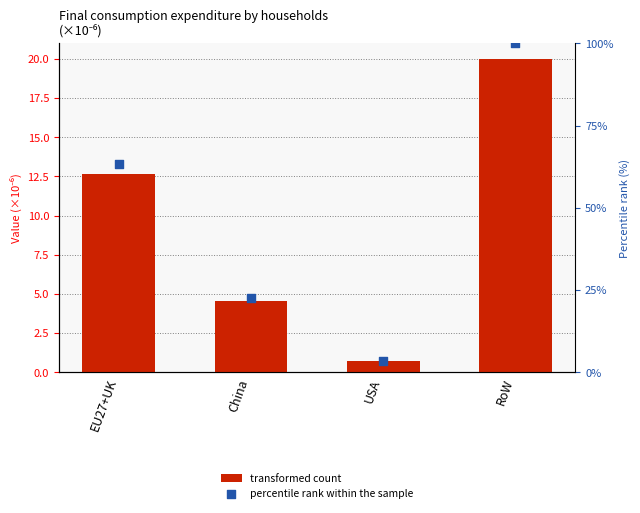

What are all the series names shown in the legend?

transformed count, percentile rank within the sample